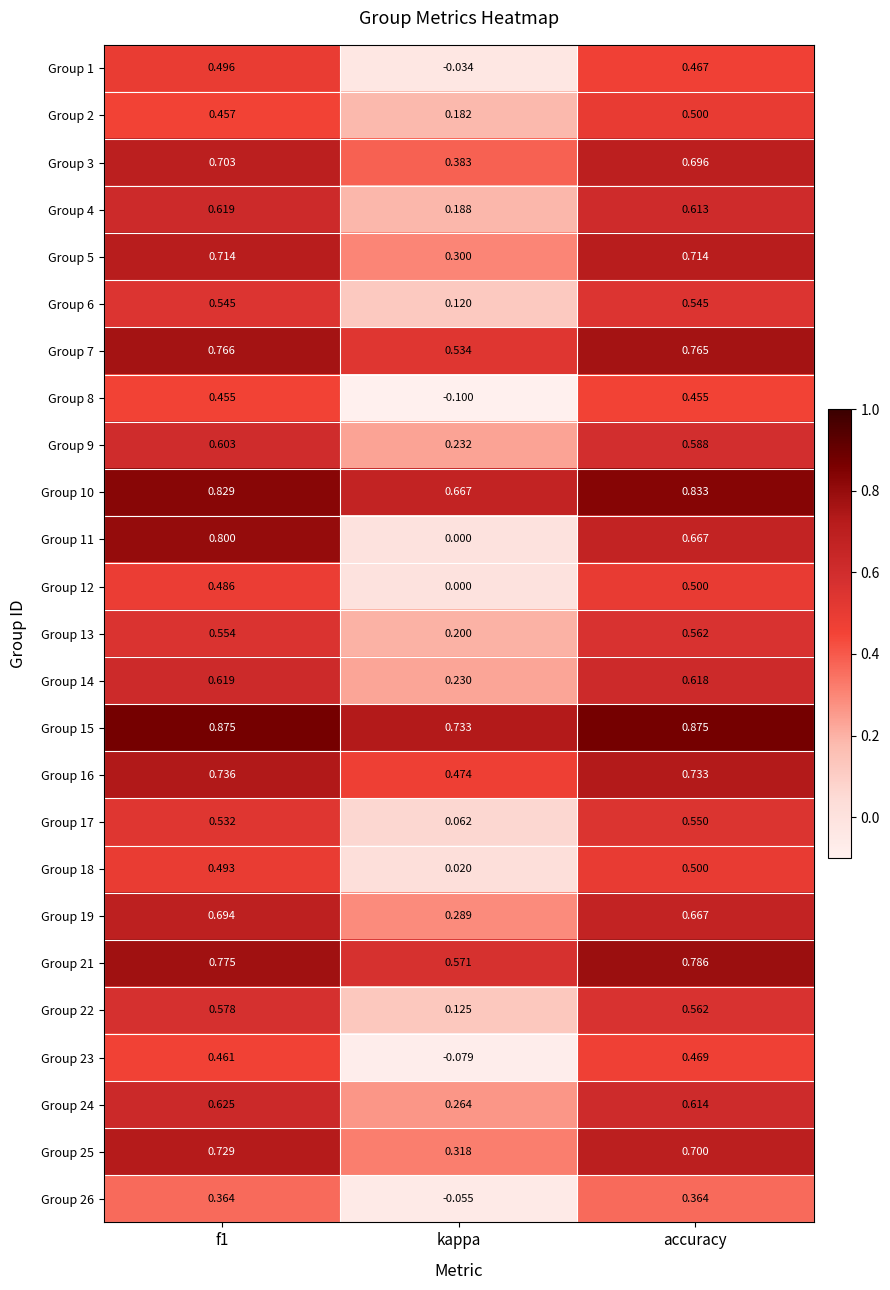

Which label corresponds to the smallest value in the chart?

kappa